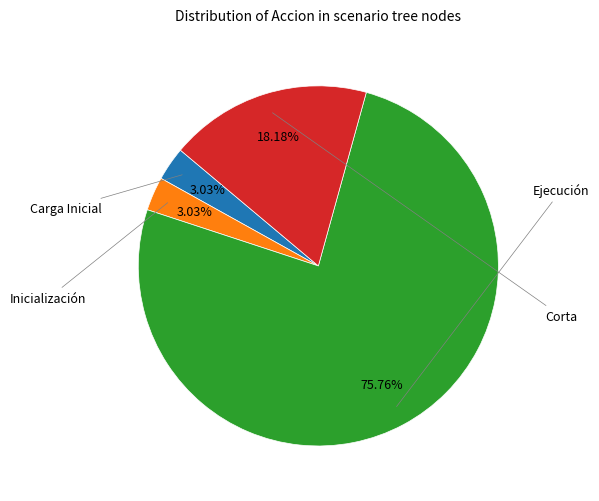

Is there any slice that represents more than half of the pie?

Yes